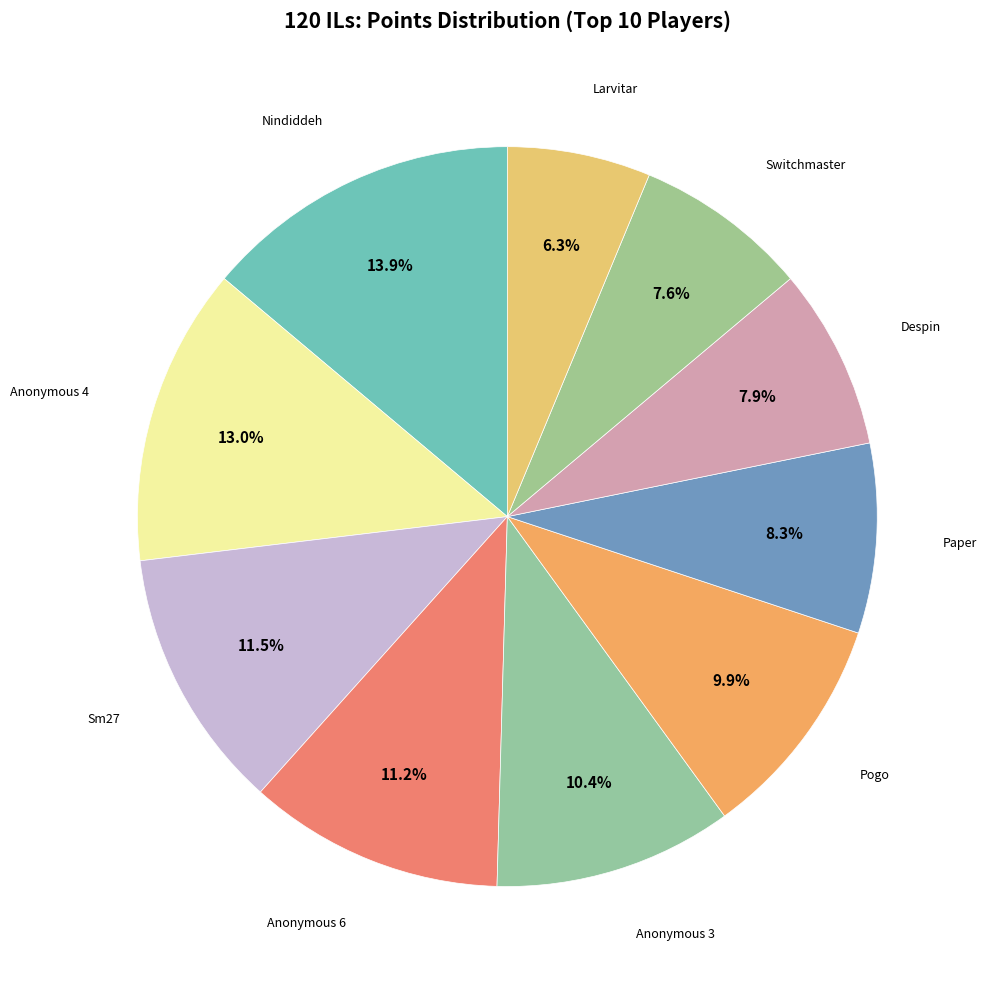

How many segments does this pie chart have?

10